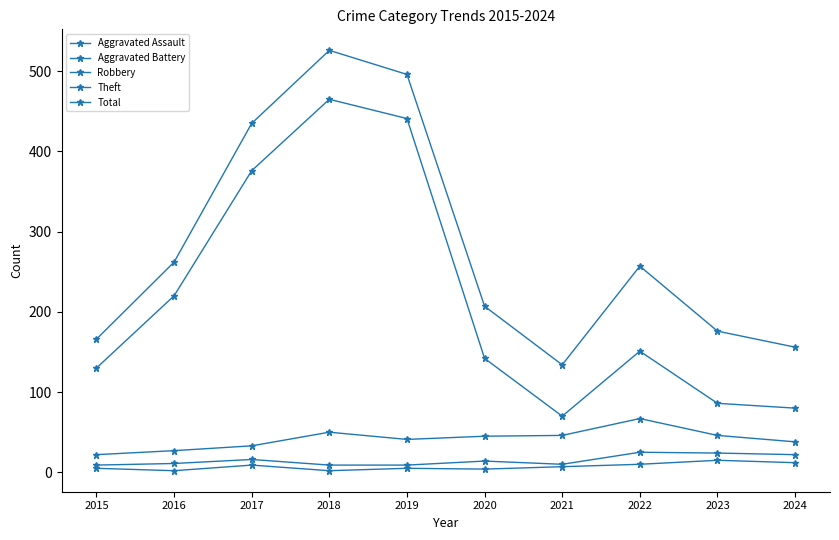

Reading right to left, list all the values displayed in this chart.

Aggravated Assault: 12	15	10	7	4	5	2	9	2	5
Aggravated Battery: 22	24	25	10	14	9	9	16	11	9
Robbery: 38	46	67	46	45	41	50	33	27	22
Theft: 80	86	151	70	142	441	465	376	220	130
Total: 156	176	257	134	207	496	526	435	262	166